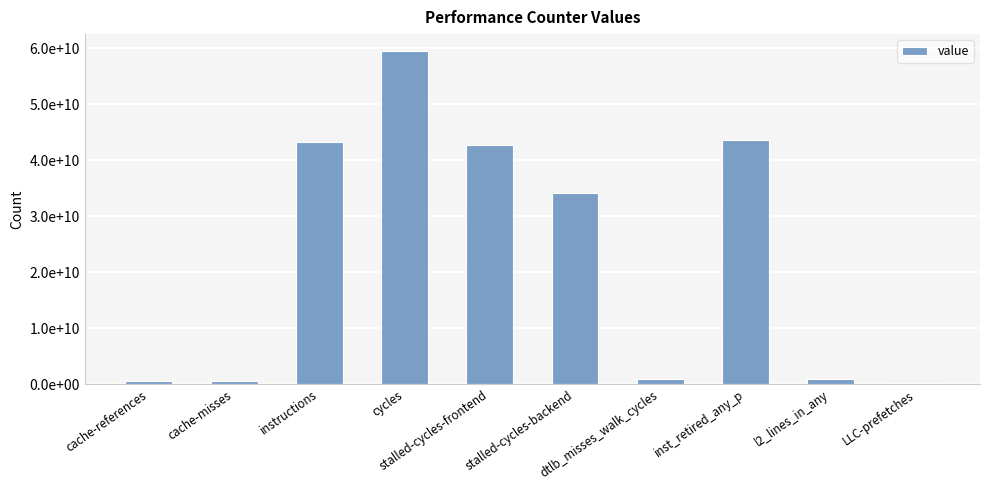

What is the difference between the second highest and minimum values?

43352870750